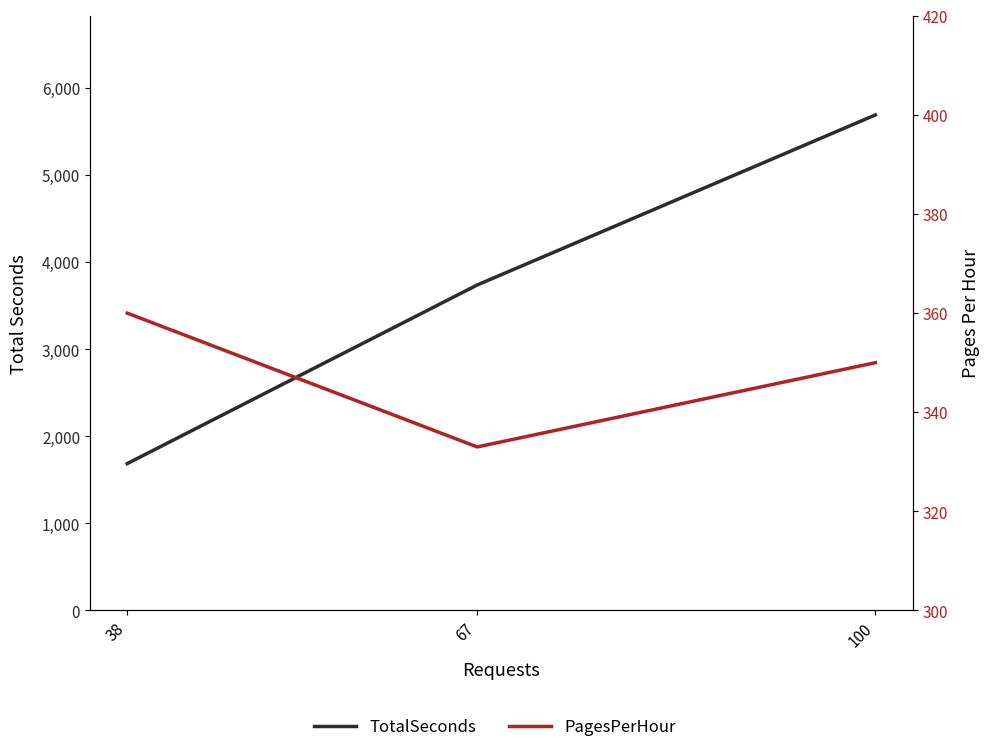

At which label does PagesPerHour first exceed 350?

38